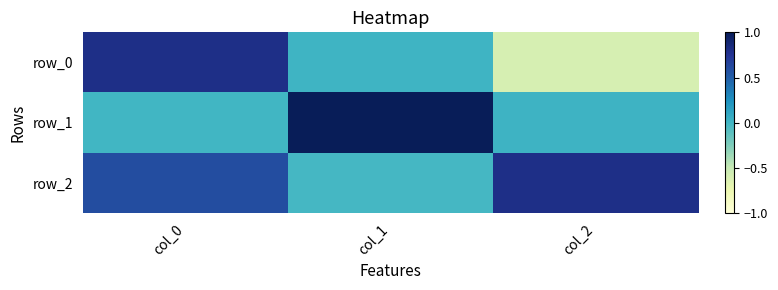

Reading right to left, what are all the values shown in this chart?

row_0: col_2=-0.6	col_1=0.0	col_0=0.8
row_1: col_2=0.0	col_1=1.0	col_0=-0.0
row_2: col_2=0.8	col_1=-0.0	col_0=0.6